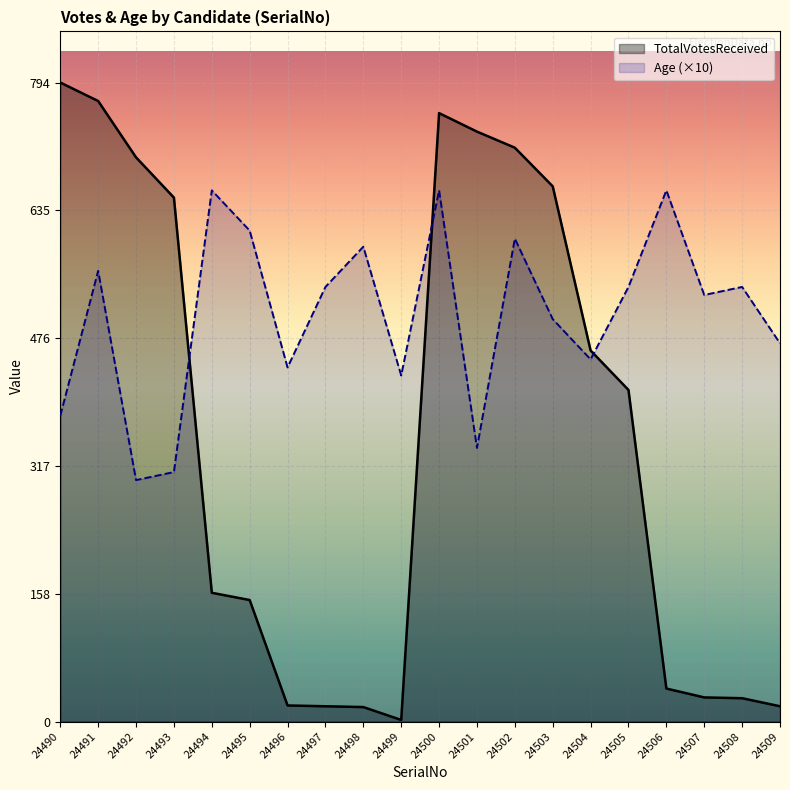

How many lines are shown in the chart?

2